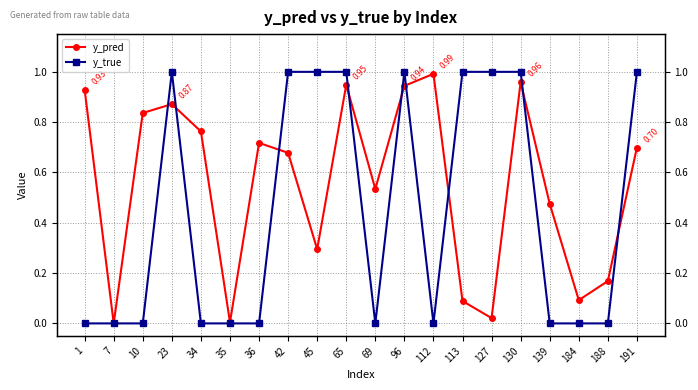

What is the difference between the second highest and minimum values in the y_true series?

1.0